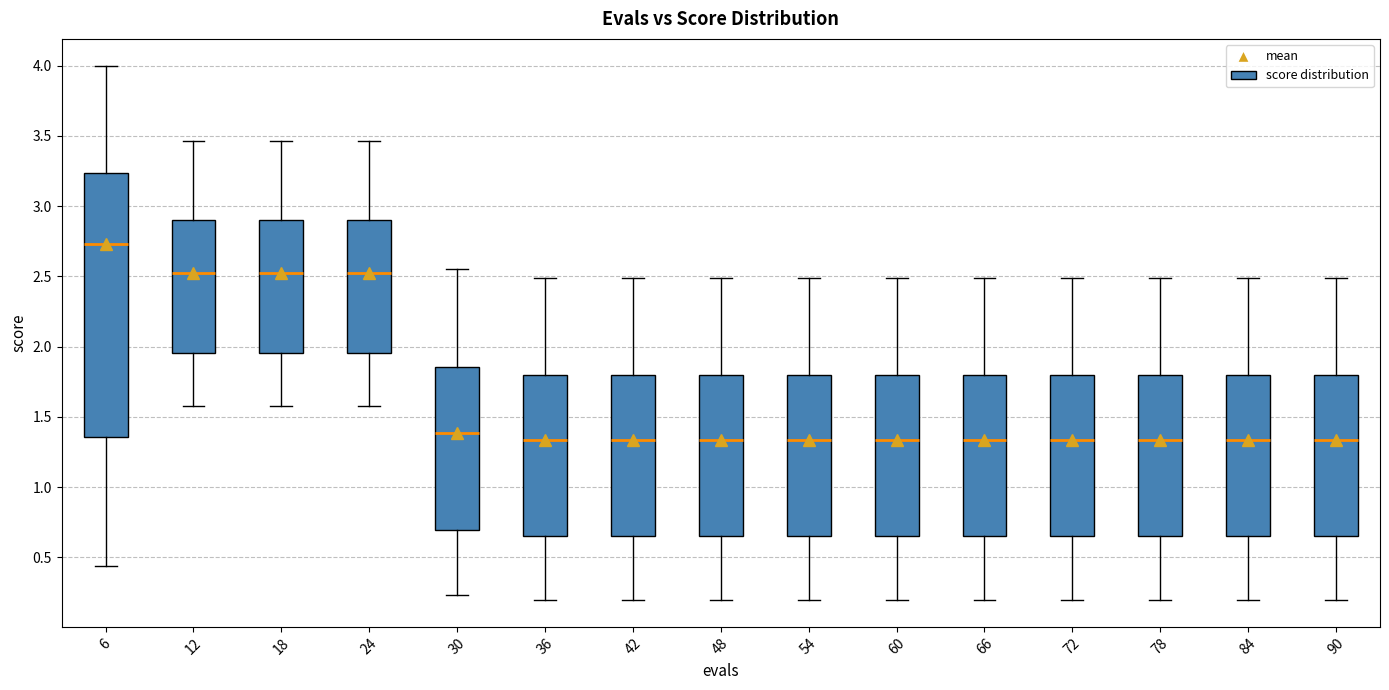

Reading left to right, transcribe this box plot: for each box, give where its median line is, the range the box spans, and where its two whiskers end, as read against the y-axis. The values are not printed on the chart, so give them approximately, as read against the axis.

6: median 2.75, box 1.35 to 3.25, whiskers 0.45 to 4.00
12: median 2.50, box 1.95 to 2.90, whiskers 1.60 to 3.45
18: median 2.50, box 1.95 to 2.90, whiskers 1.60 to 3.45
24: median 2.50, box 1.95 to 2.90, whiskers 1.60 to 3.45
30: median 1.40, box 0.70 to 1.85, whiskers 0.25 to 2.55
36: median 1.35, box 0.65 to 1.80, whiskers 0.20 to 2.50
42: median 1.35, box 0.65 to 1.80, whiskers 0.20 to 2.50
48: median 1.35, box 0.65 to 1.80, whiskers 0.20 to 2.50
54: median 1.35, box 0.65 to 1.80, whiskers 0.20 to 2.50
60: median 1.35, box 0.65 to 1.80, whiskers 0.20 to 2.50
66: median 1.35, box 0.65 to 1.80, whiskers 0.20 to 2.50
72: median 1.35, box 0.65 to 1.80, whiskers 0.20 to 2.50
78: median 1.35, box 0.65 to 1.80, whiskers 0.20 to 2.50
84: median 1.35, box 0.65 to 1.80, whiskers 0.20 to 2.50
90: median 1.35, box 0.65 to 1.80, whiskers 0.20 to 2.50